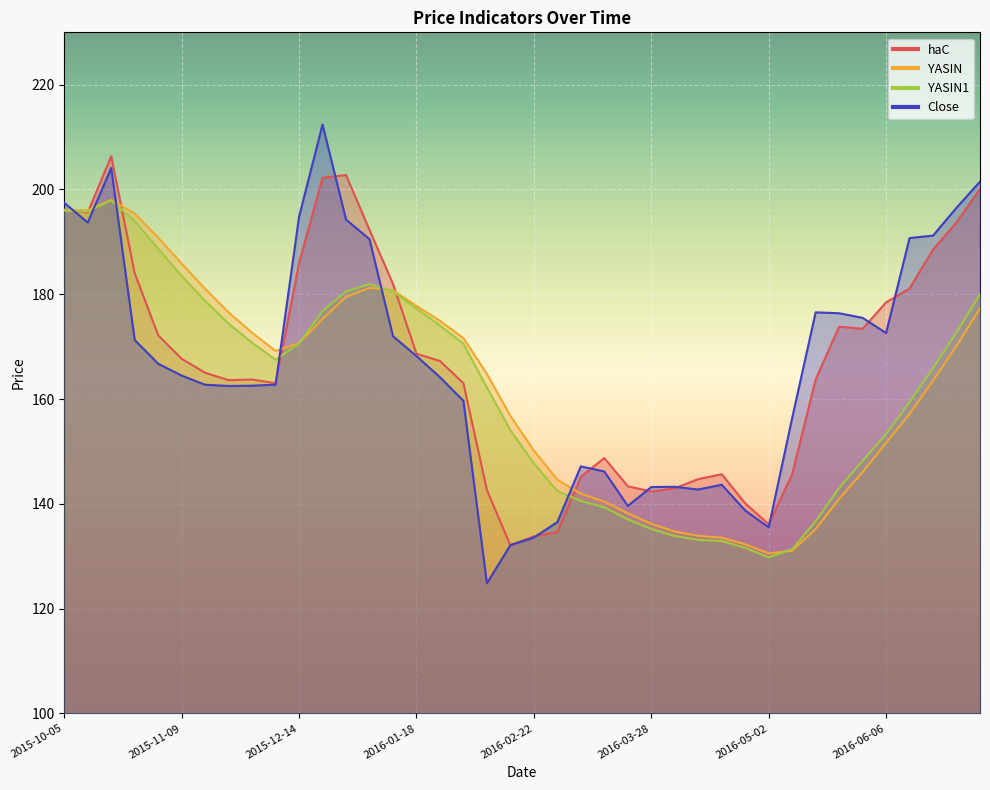

Reading right to left, list all the values displayed in this chart.

haC: 2016-07-04=200.1	2016-06-27=193.7	2016-06-20=188.6	2016-06-13=181.1	2016-06-06=178.4	2016-05-30=173.4	2016-05-23=173.8	2016-05-16=163.7	2016-05-09=145.7	2016-05-02=136.1	2016-04-25=140.1	2016-04-18=145.7	2016-04-11=144.7	2016-04-04=143.0	2016-03-28=142.3	2016-03-21=143.3	2016-03-14=148.7	2016-03-07=145.2	2016-02-29=134.6	2016-02-22=133.8	2016-02-15=132.1	2016-02-08=142.6	2016-02-01=163.0	2016-01-25=167.3	2016-01-18=168.7	2016-01-11=182.0	2016-01-04=192.3	2015-12-28=202.8	2015-12-21=202.2	2015-12-14=185.9	2015-12-07=163.0	2015-11-30=163.7	2015-11-23=163.6	2015-11-16=165.0	2015-11-09=167.7	2015-11-02=172.2	2015-10-26=184.0	2015-10-19=206.3	2015-10-12=195.6	2015-10-05=196.1
YASIN: 2016-07-04=177.3	2016-06-27=170.2	2016-06-20=163.5	2016-06-13=157.2	2016-06-06=151.6	2016-05-30=146.1	2016-05-23=140.9	2016-05-16=135.2	2016-05-09=131.0	2016-05-02=130.5	2016-04-25=132.3	2016-04-18=133.5	2016-04-11=133.9	2016-04-04=134.7	2016-03-28=136.2	2016-03-21=138.2	2016-03-14=140.4	2016-03-07=141.9	2016-02-29=144.6	2016-02-22=150.2	2016-02-15=156.8	2016-02-08=164.8	2016-02-01=171.6	2016-01-25=174.9	2016-01-18=177.8	2016-01-11=180.8	2016-01-04=181.2	2015-12-28=179.5	2015-12-21=175.3	2015-12-14=170.7	2015-12-07=169.2	2015-11-30=172.7	2015-11-23=176.5	2015-11-16=181.0	2015-11-09=185.9	2015-11-02=190.8	2015-10-26=195.4	2015-10-19=198.0	2015-10-12=196.0	2015-10-05=196.1
YASIN1: 2016-07-04=180.0	2016-06-27=172.7	2016-06-20=165.9	2016-06-13=159.4	2016-06-06=153.3	2016-05-30=148.2	2016-05-23=143.0	2016-05-16=136.7	2016-05-09=131.3	2016-05-02=129.8	2016-04-25=131.6	2016-04-18=132.9	2016-04-11=133.1	2016-04-04=133.9	2016-03-28=135.2	2016-03-21=137.0	2016-03-14=139.3	2016-03-07=140.6	2016-02-29=142.4	2016-02-22=147.7	2016-02-15=154.1	2016-02-08=162.2	2016-02-01=170.5	2016-01-25=174.0	2016-01-18=177.2	2016-01-11=180.6	2016-01-04=181.9	2015-12-28=180.5	2015-12-21=176.8	2015-12-14=170.6	2015-12-07=167.5	2015-11-30=170.7	2015-11-23=174.4	2015-11-16=178.7	2015-11-09=183.5	2015-11-02=188.7	2015-10-26=194.0	2015-10-19=197.9	2015-10-12=195.8	2015-10-05=196.0
Close: 2016-07-04=201.5	2016-06-27=196.5	2016-06-20=191.2	2016-06-13=190.7	2016-06-06=172.6	2016-05-30=175.5	2016-05-23=176.4	2016-05-16=176.6	2016-05-09=156.4	2016-05-02=135.5	2016-04-25=138.7	2016-04-18=143.7	2016-04-11=142.7	2016-04-04=143.2	2016-03-28=143.2	2016-03-21=139.6	2016-03-14=146.2	2016-03-07=147.2	2016-02-29=136.5	2016-02-22=133.6	2016-02-15=132.1	2016-02-08=124.8	2016-02-01=159.7	2016-01-25=164.2	2016-01-18=168.2	2016-01-11=172.0	2016-01-04=190.5	2015-12-28=194.2	2015-12-21=212.4	2015-12-14=194.8	2015-12-07=162.8	2015-11-30=162.6	2015-11-23=162.5	2015-11-16=162.7	2015-11-09=164.5	2015-11-02=166.8	2015-10-26=171.3	2015-10-19=204.1	2015-10-12=193.7	2015-10-05=197.4